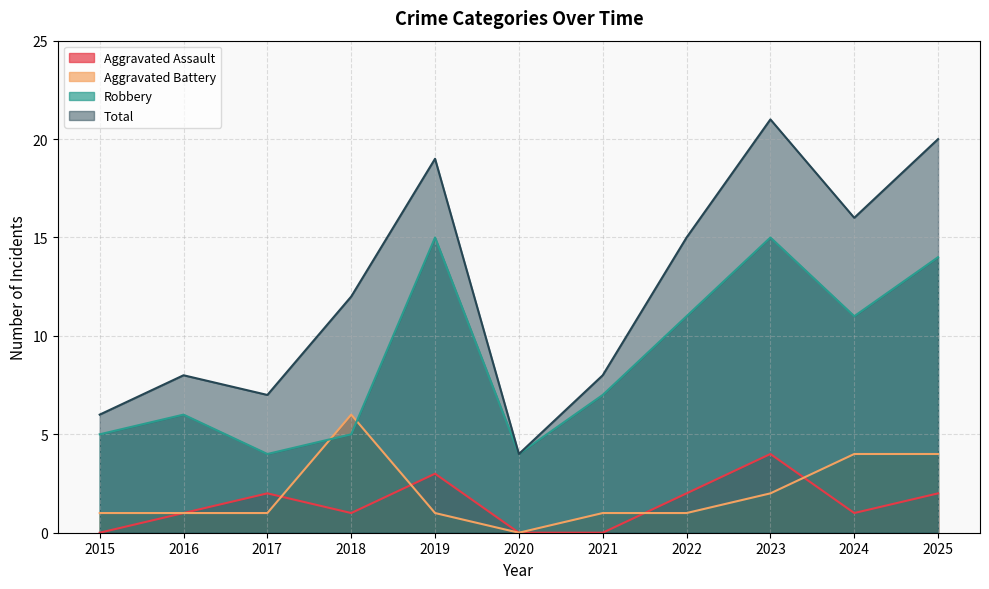

Between 2016 and 2024, which is larger?

2016